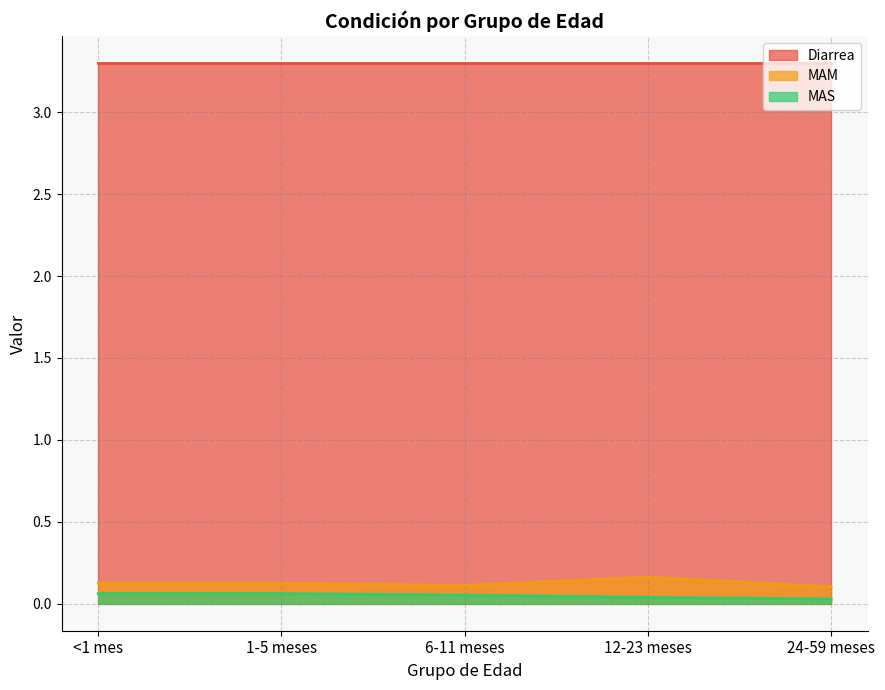

True or false: MAS and MAM cross at least once.

False